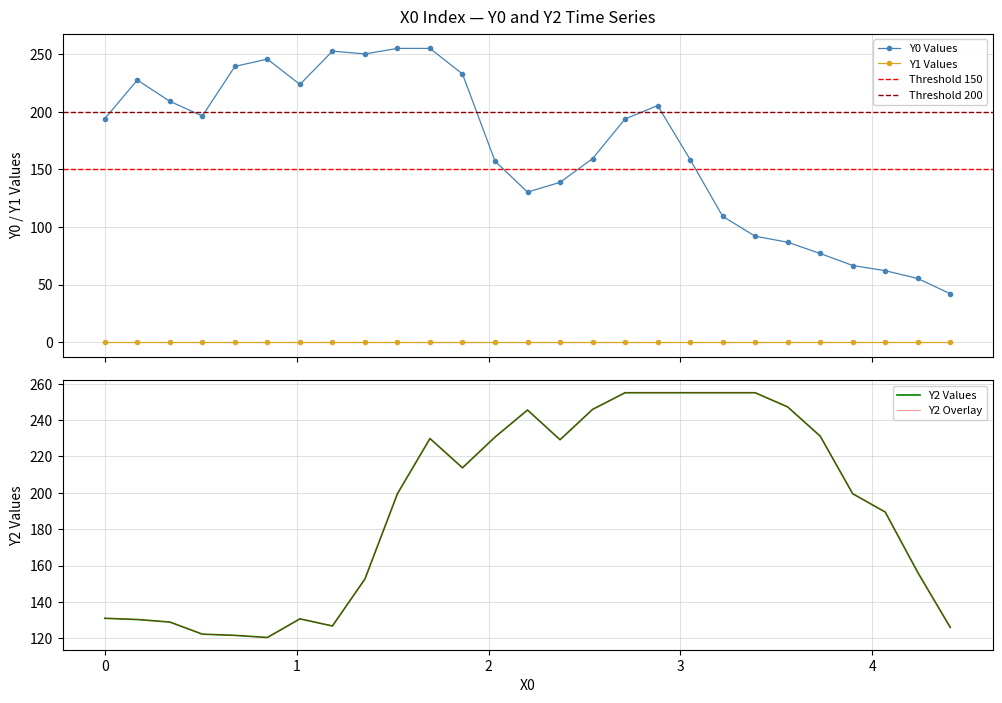

Reading left to right, transcribe all the data shown in this chart.

Y0: 194.0	227.5	209.1	196.3	239.4	245.7	223.7	252.6	250.2	255.0	255.0	232.8	157.1	130.2	138.7	159.3	193.7	205.4	158.5	109.2	91.9	86.7	77.0	66.5	62.0	55.2	42.0
Y2: 131.0	130.3	128.9	122.3	121.6	120.5	130.7	126.8	152.6	199.5	229.8	213.7	230.6	245.5	229.2	245.8	255.0	255.0	255.0	255.0	255.0	247.2	231.2	199.5	189.4	156.2	126.0